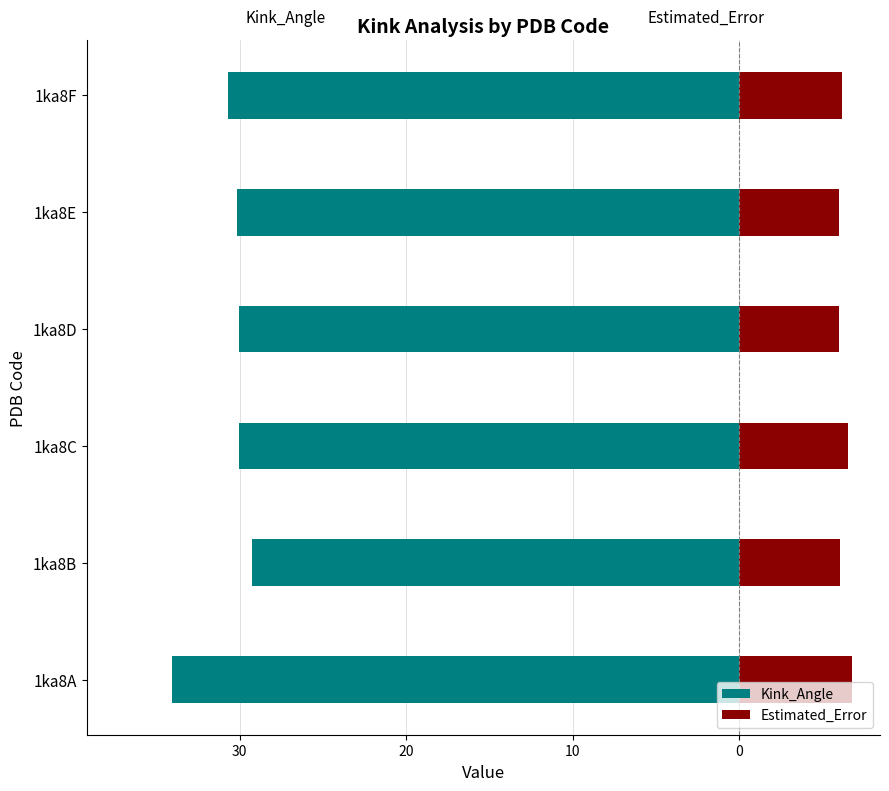

Which series changed the most between 1ka8A and 1ka8C?

Kink_Angle